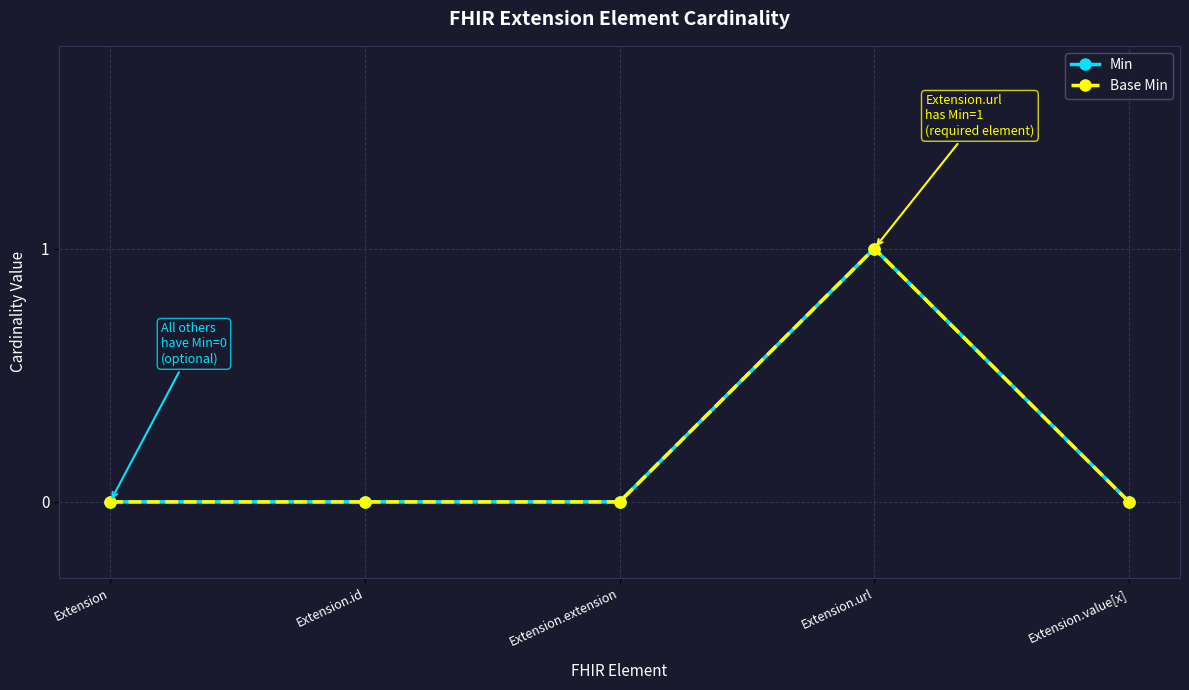

True or false: Min has a value of 0 at Extension.extension.

True